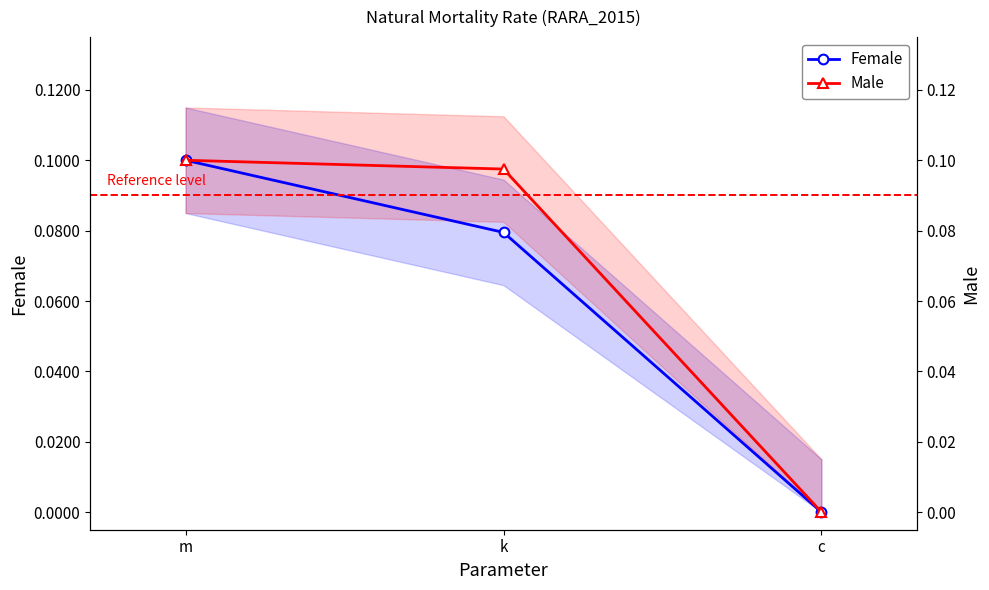

At m, list the series in order from largest to smallest.

Female, Male